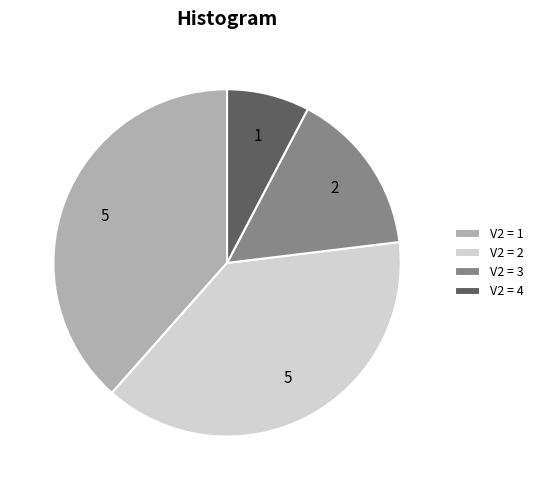

Which slice is the smallest?

V2 = 4